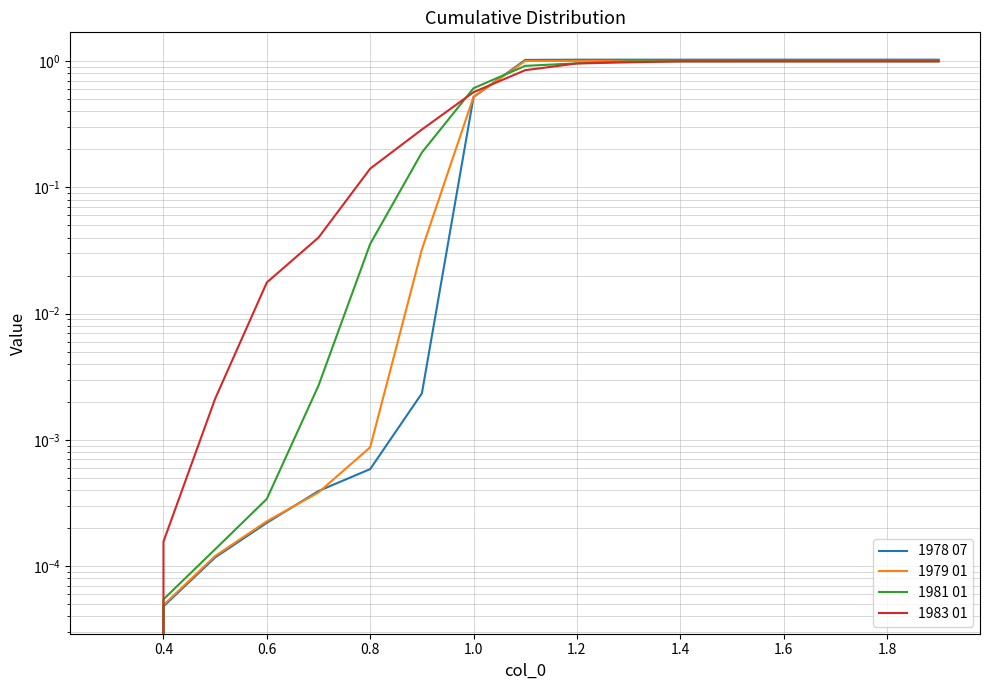

What is the difference between the second highest and second lowest values in the 1978 07 series?

1.0